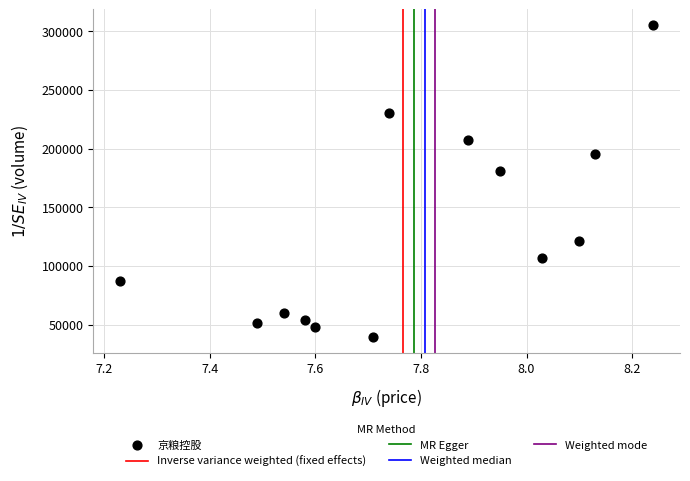

What Y value in the scatter plot is closest to 172348?

180577